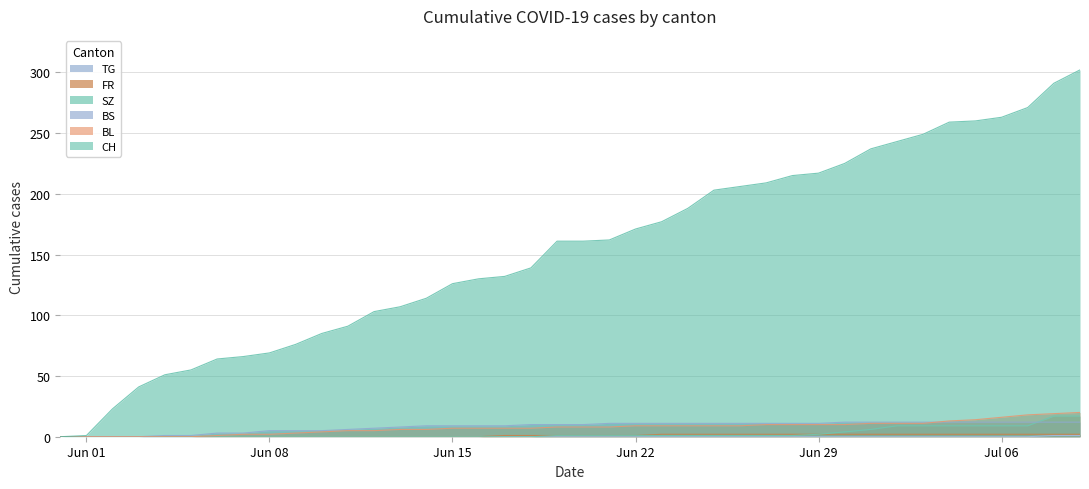

Which series has the widest spread of values?

CH